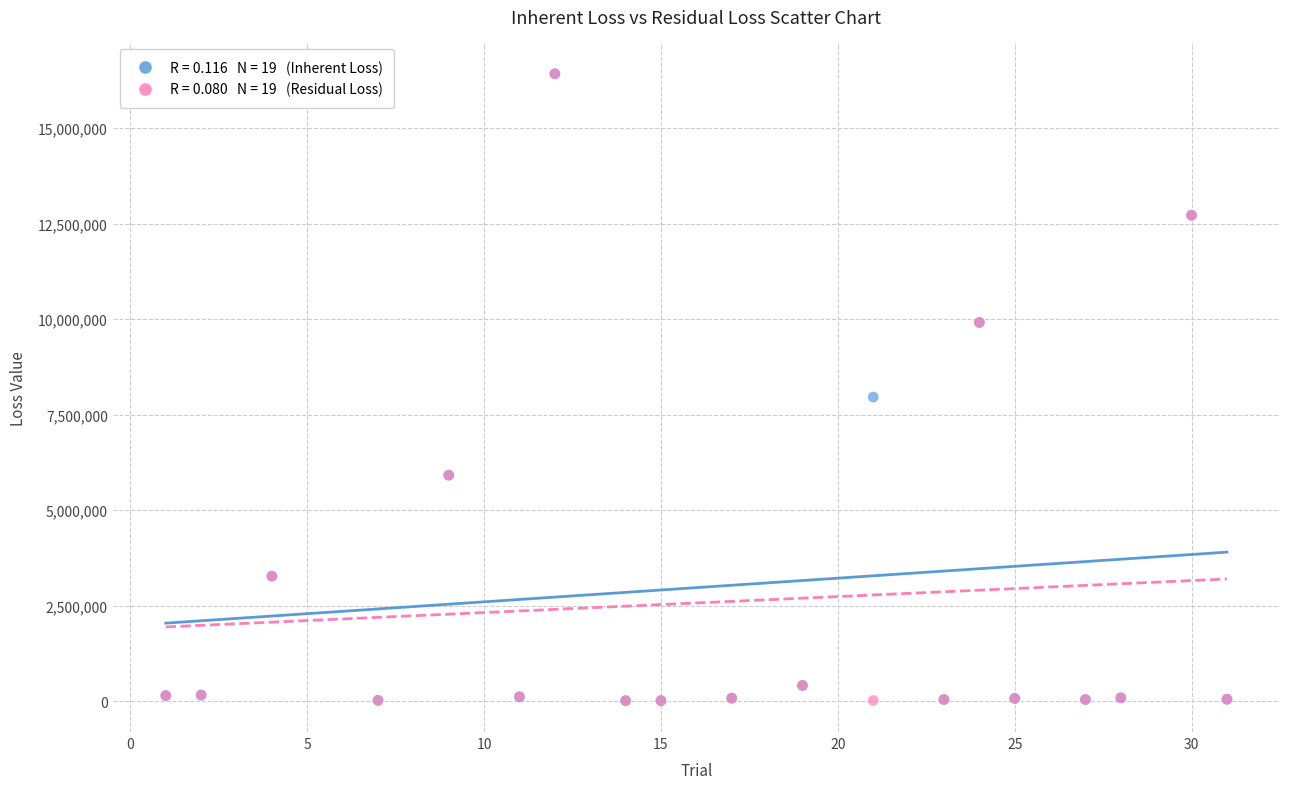

Across all series, what Y value is closest to 8216632?

7959212.1